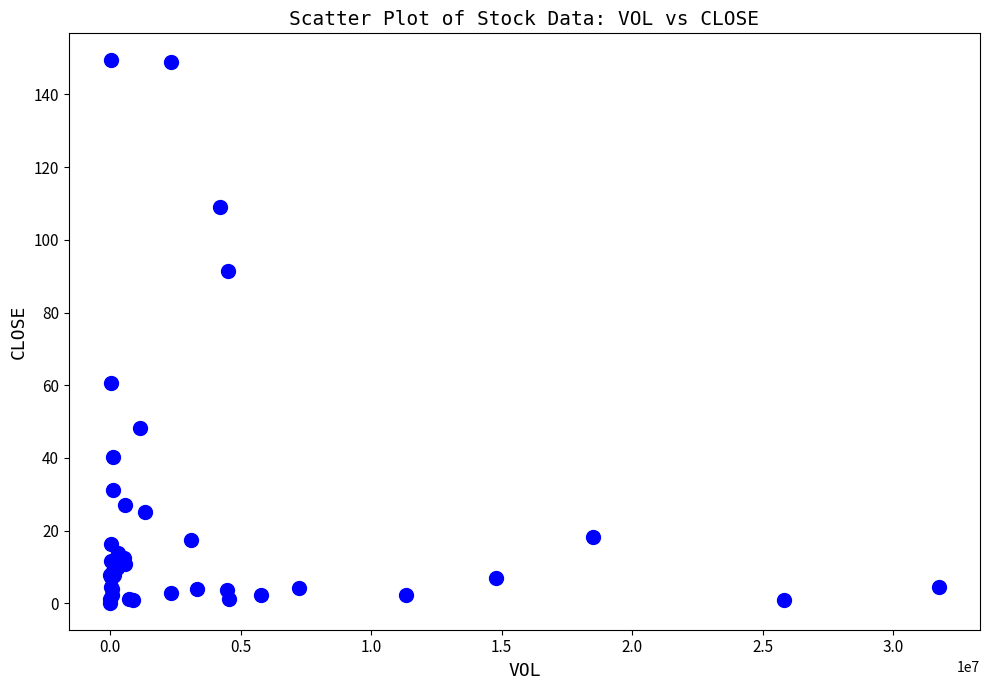

What Y value in the scatter plot is closest to 74?

60.5